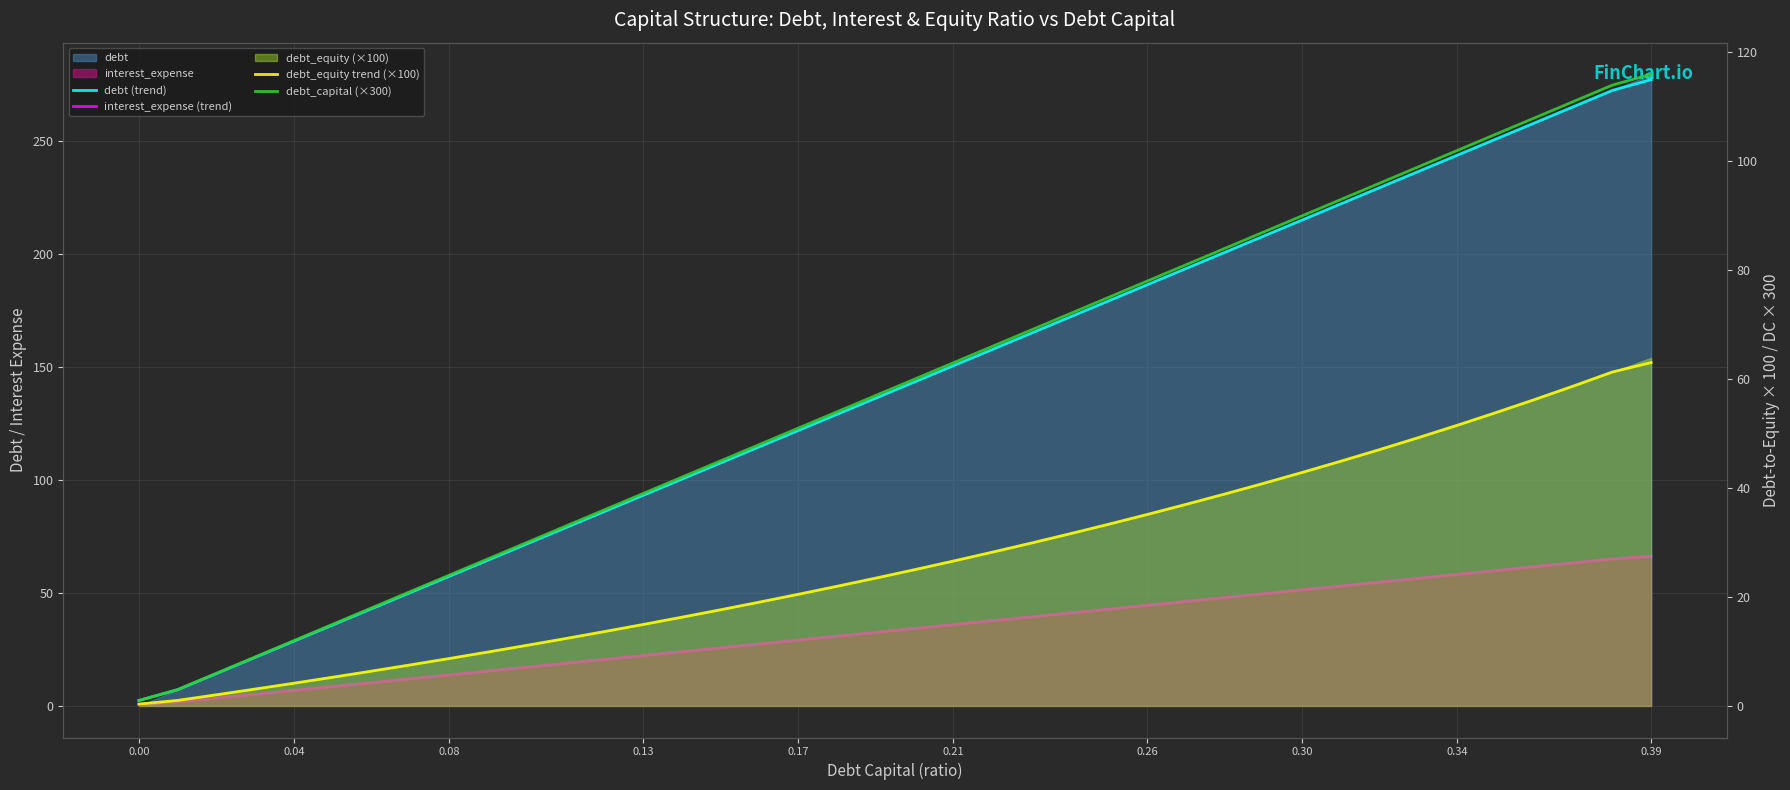

Does the chart display data point markers on the line(s)?

No